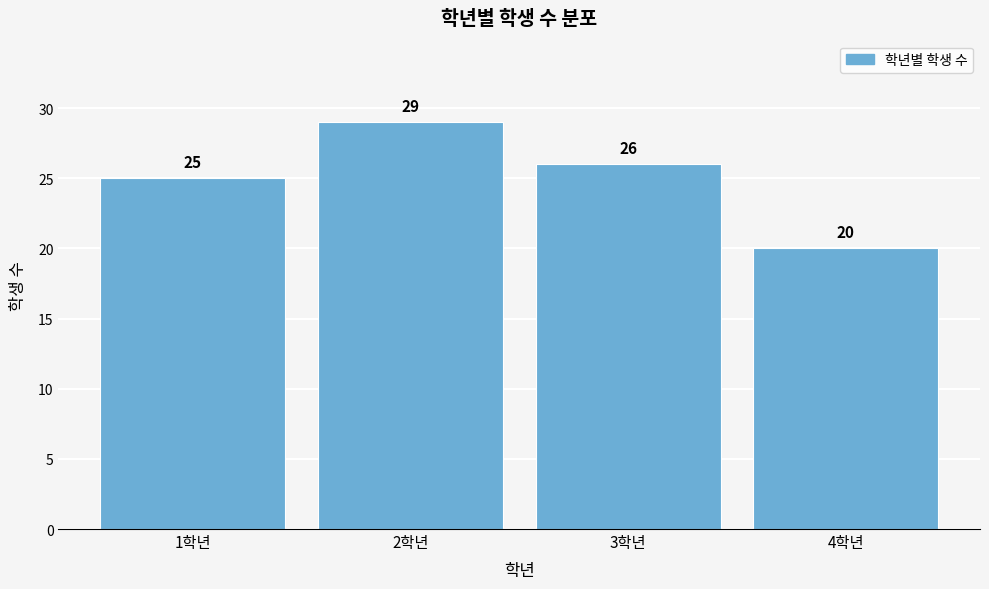

Reading left to right, extract all data points from this chart.

25	29	26	20